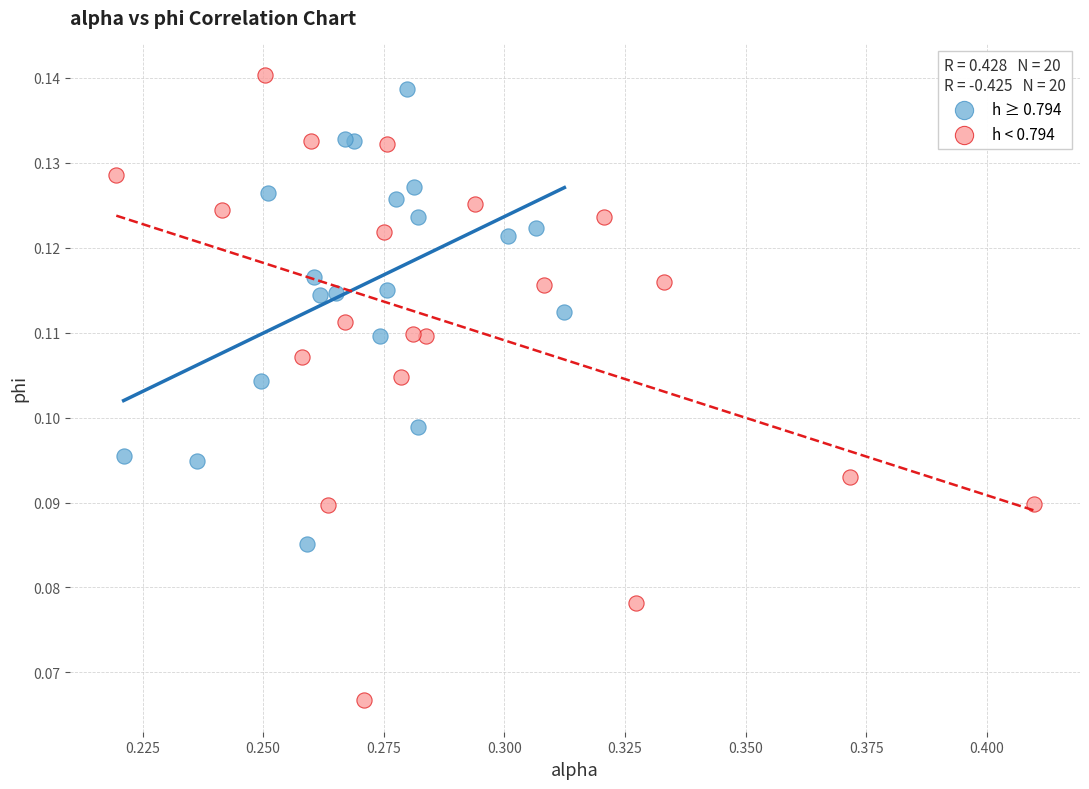

Which series has the widest spread of Y values?

h < 0.794